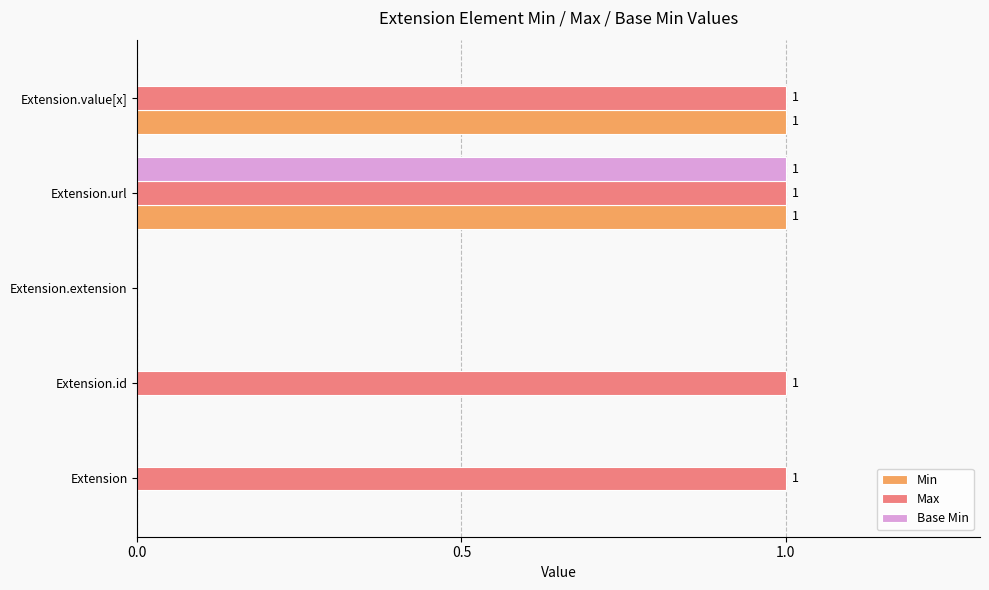

At which category is the sum across all series the highest?

Extension.url